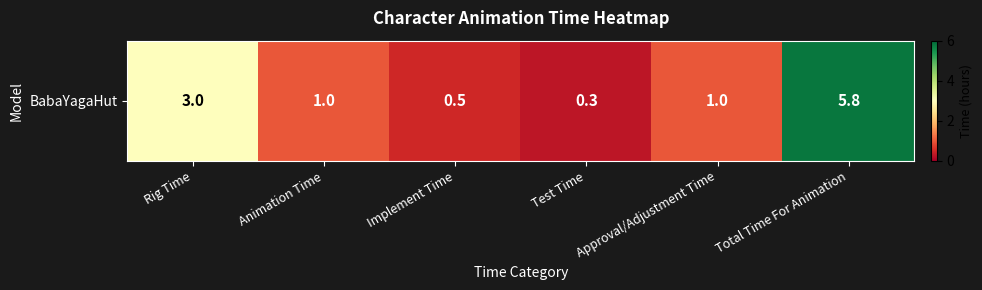

The value at Test Time is 0.4. True or false?

False